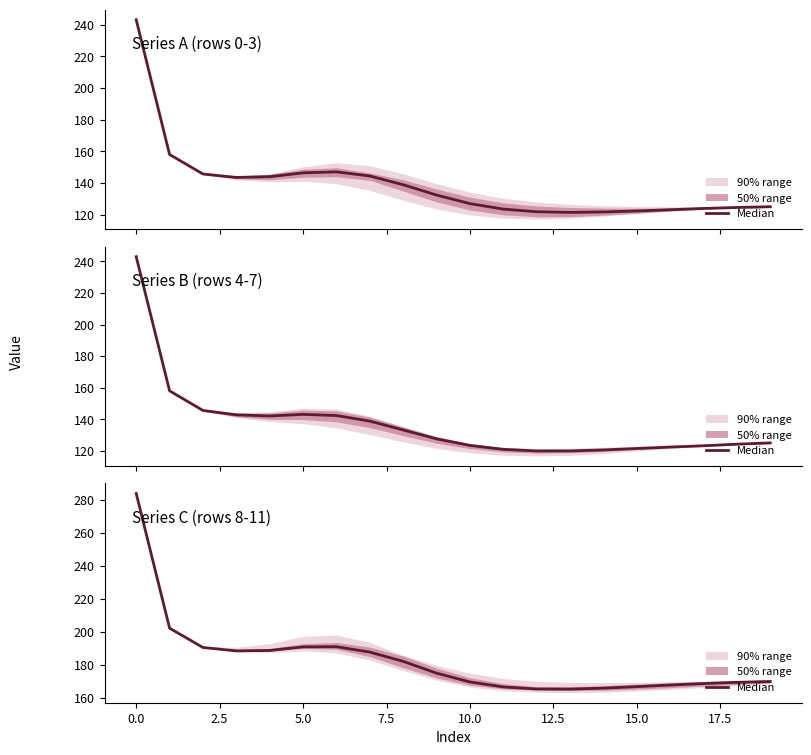

What is the maximum value shown in the chart?

283.7